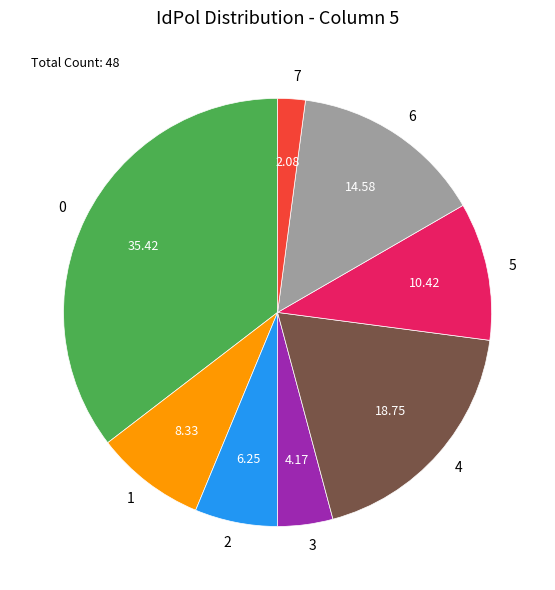

Is there a majority slice in this chart?

No